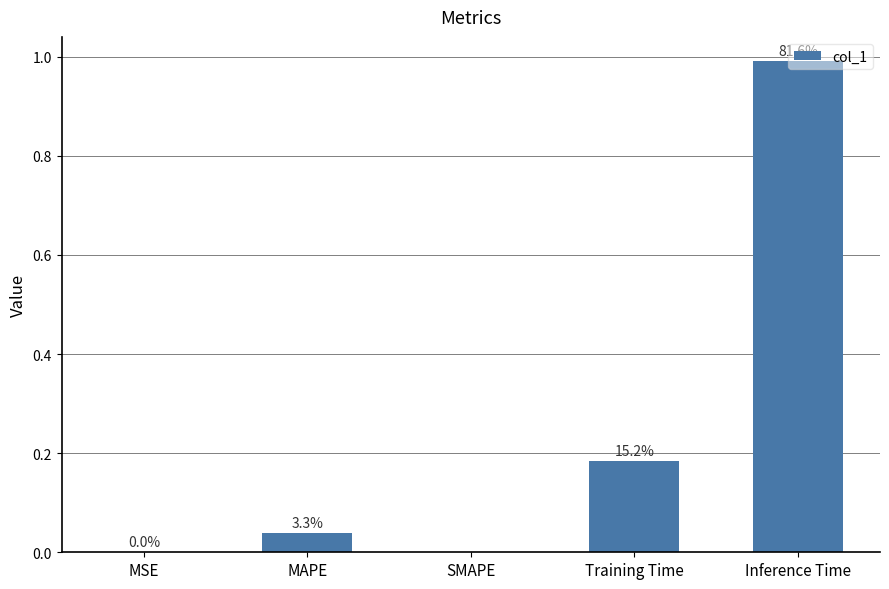

How many bars are there in total?

5